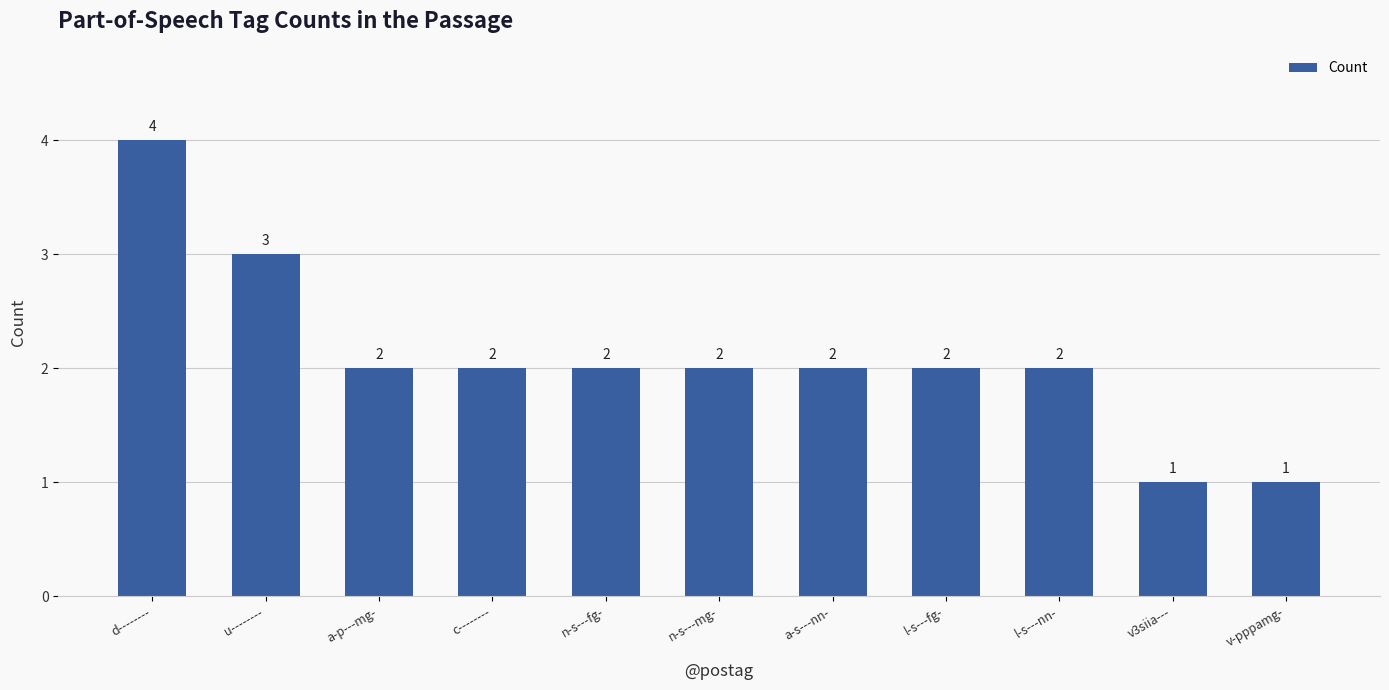

The value at l-s---nn- is 2. True or false?

True